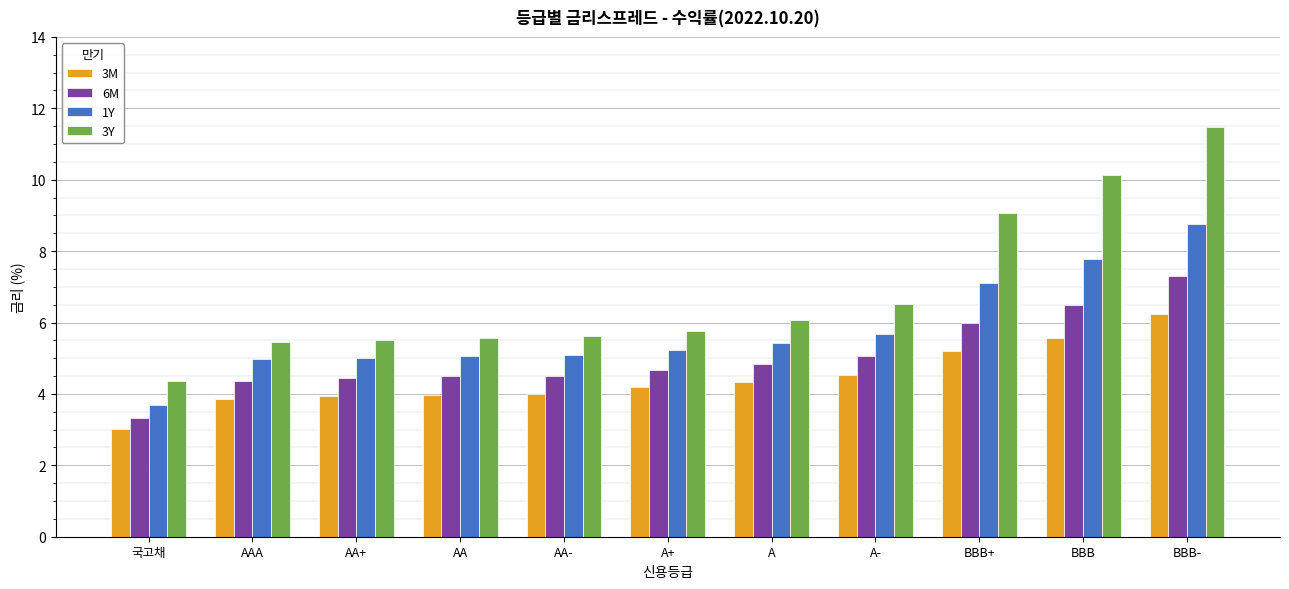

What is the difference between the highest and lowest values at A+?

1.6